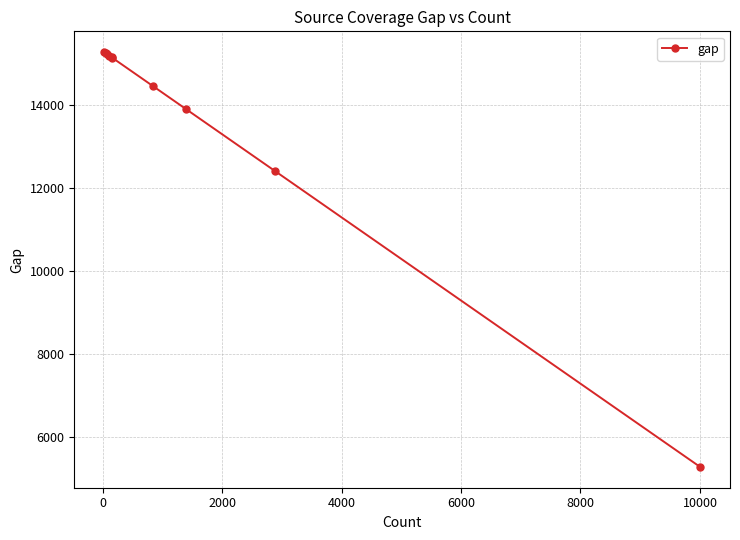

What is the maximum value shown in the chart?

15266